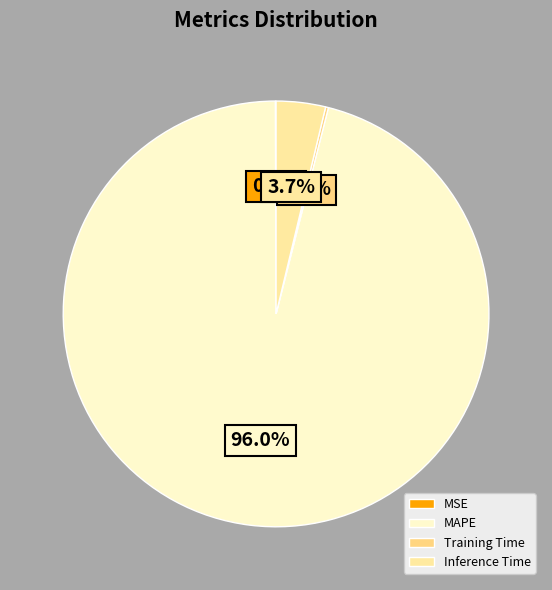

The Training Time slice represents 0% of the pie. True or false?

True